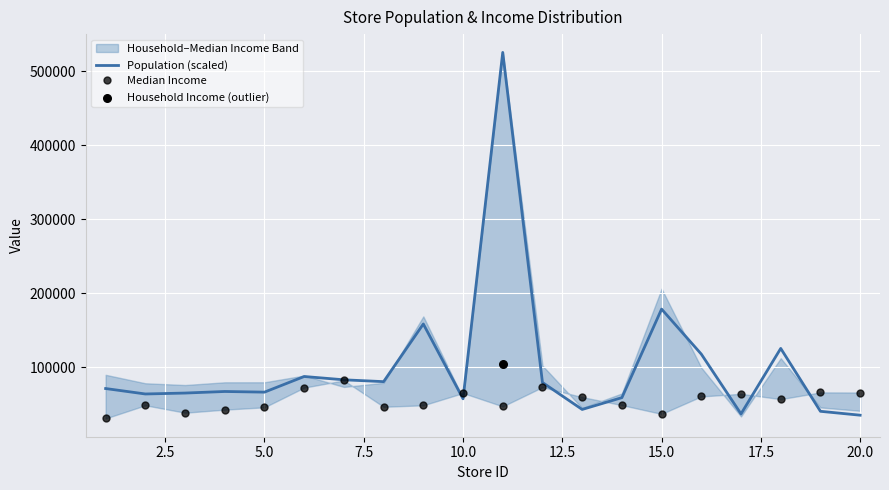

What is the maximum value for Population (scaled)?

525610.0